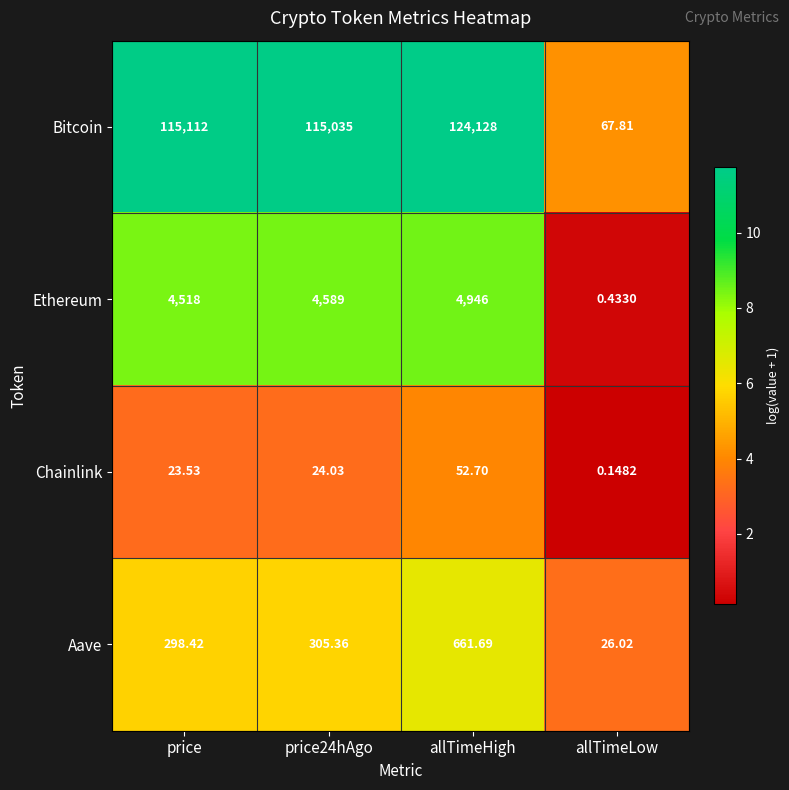

What is the total value across all series at price24hAgo?

119953.4